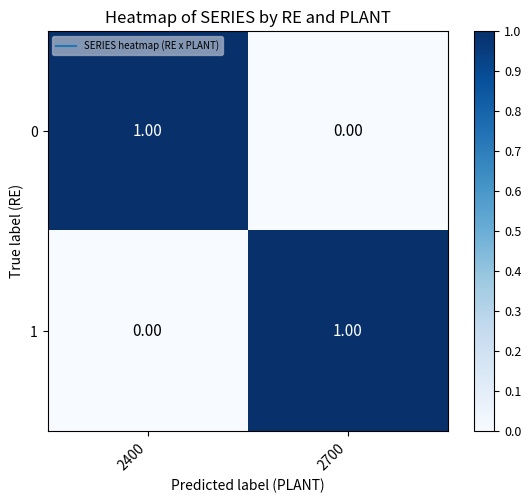

Rank the series at 2400 from highest to lowest value.

0, 1